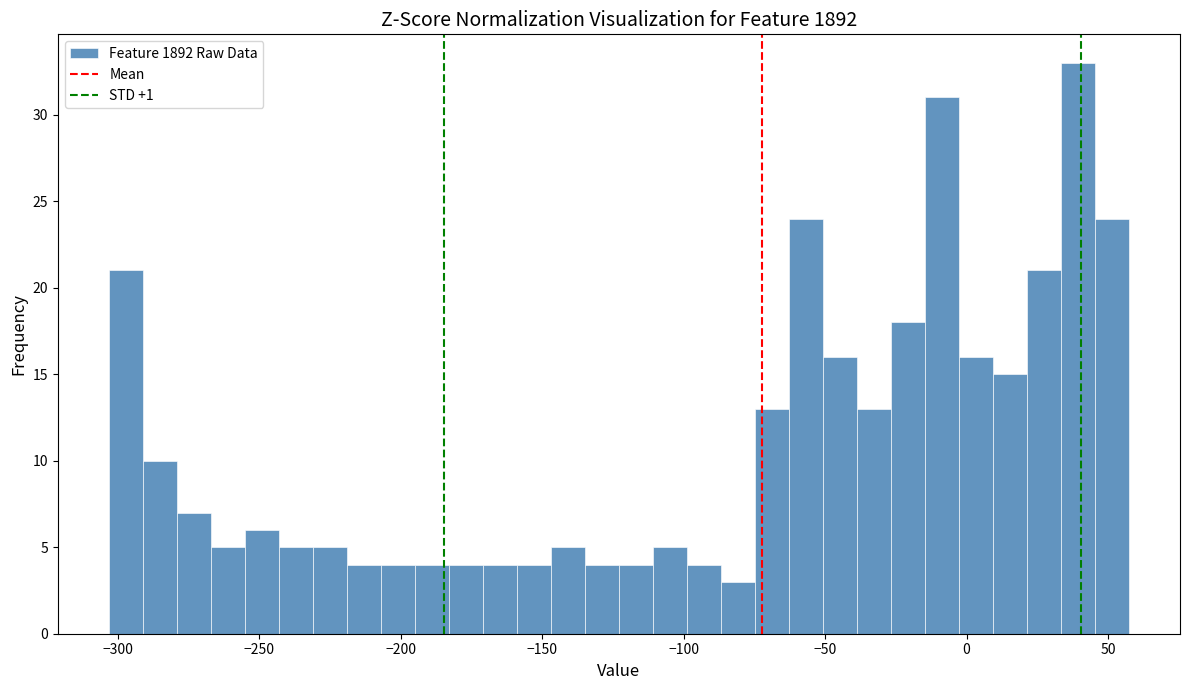

Around what value on the x-axis is the tallest bar? Give the approximate position of its centre, as read against the axis.

40